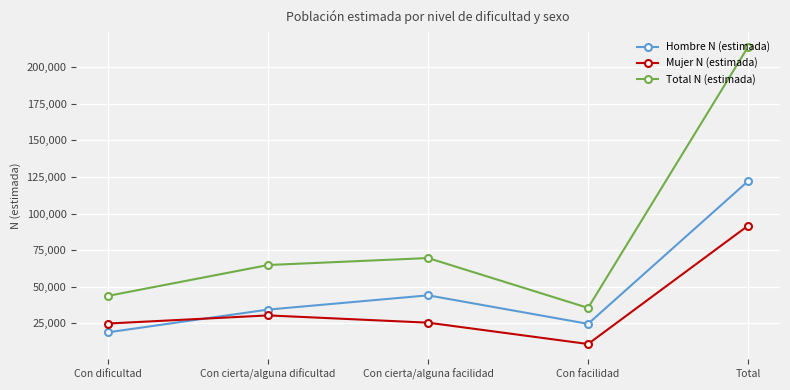

What position from the right is Con facilidad?

2